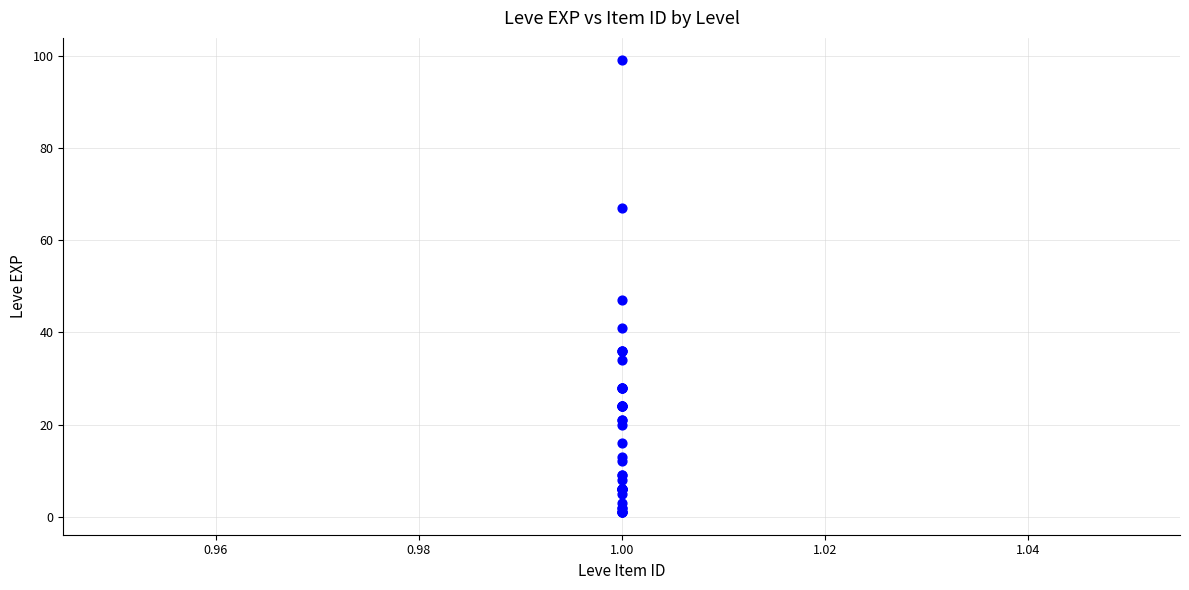

What Y value in the scatter plot is closest to 50?

47